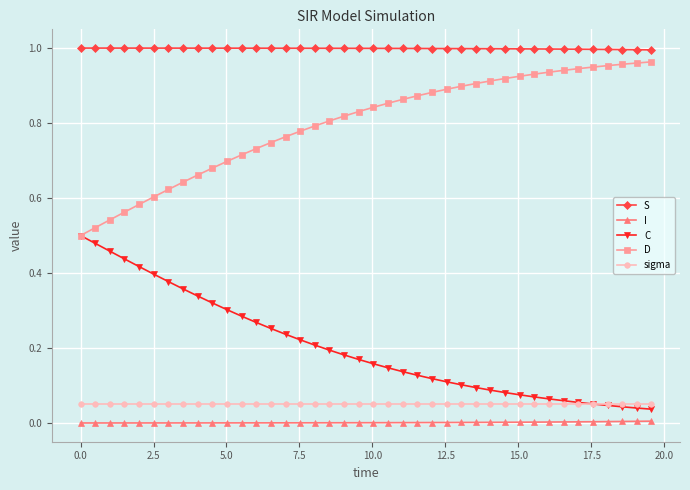

True or false: I and D intersect in this chart.

False